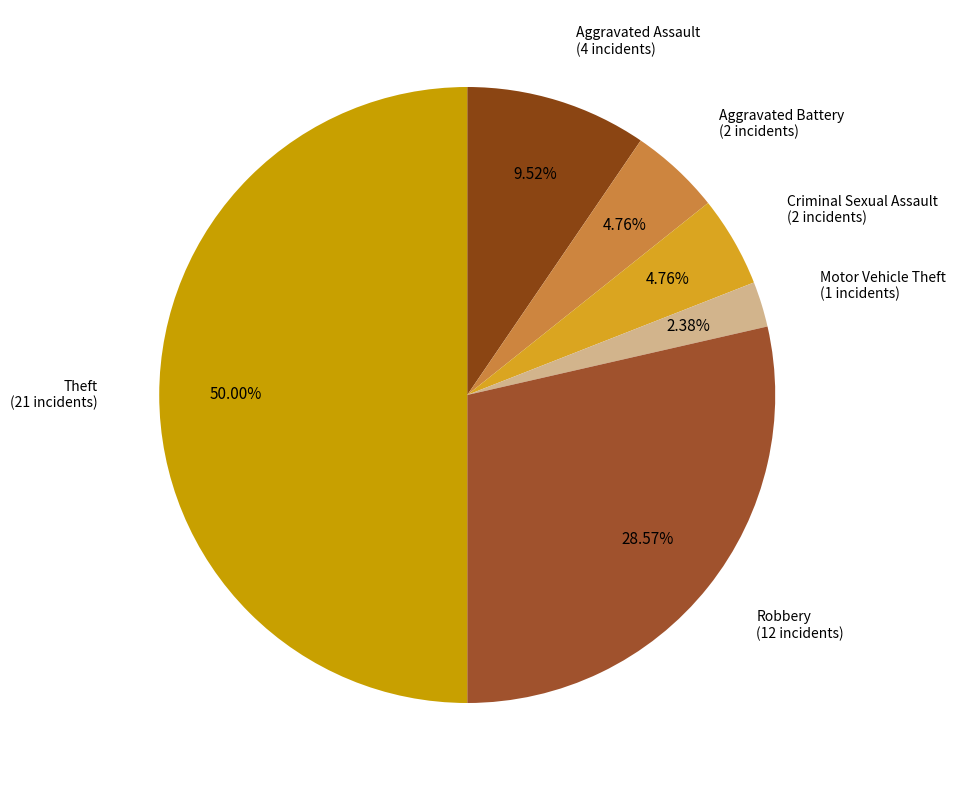

Count the number of slices in the pie.

6